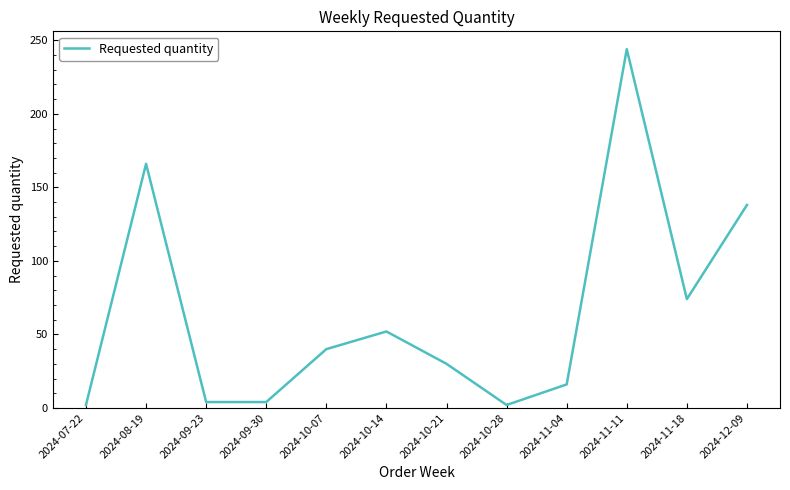

How many lines are shown in the chart?

1